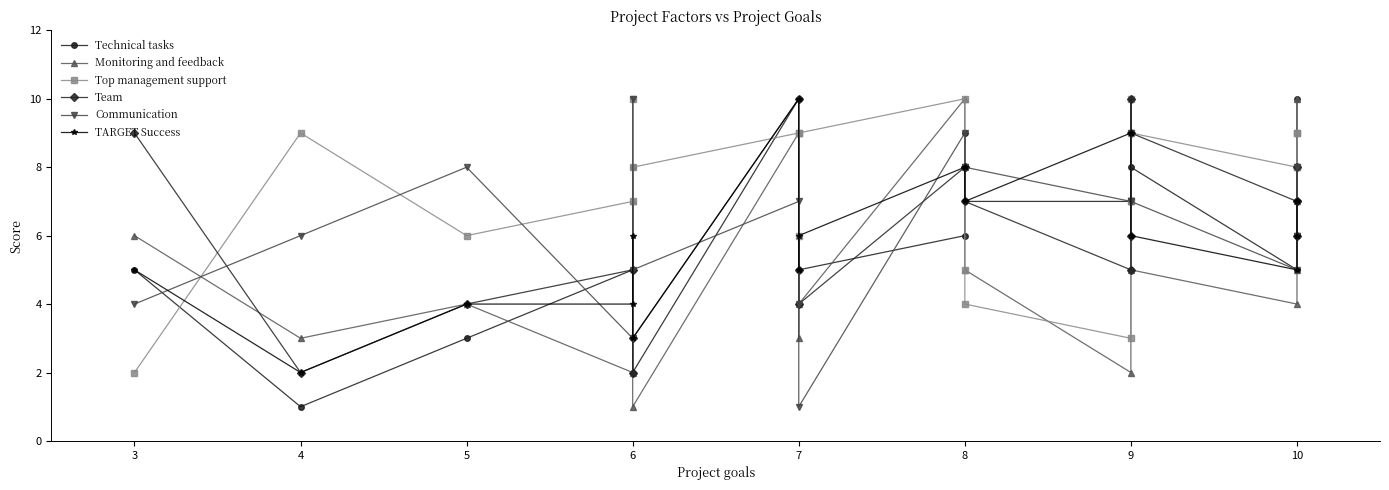

At which label is Communication closest to 5?

6